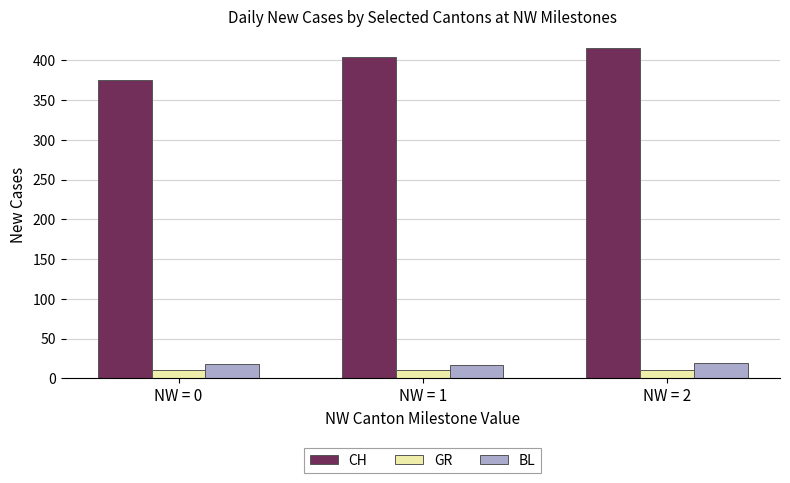

How many CH values are between 375 and 416?

3